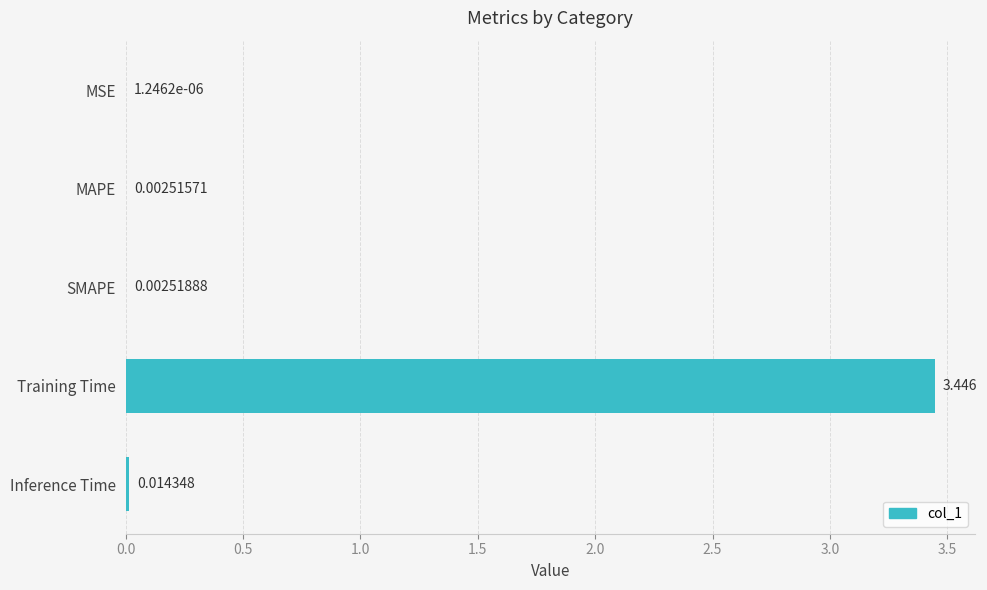

At which category does the chart reach its peak across all series?

Training Time